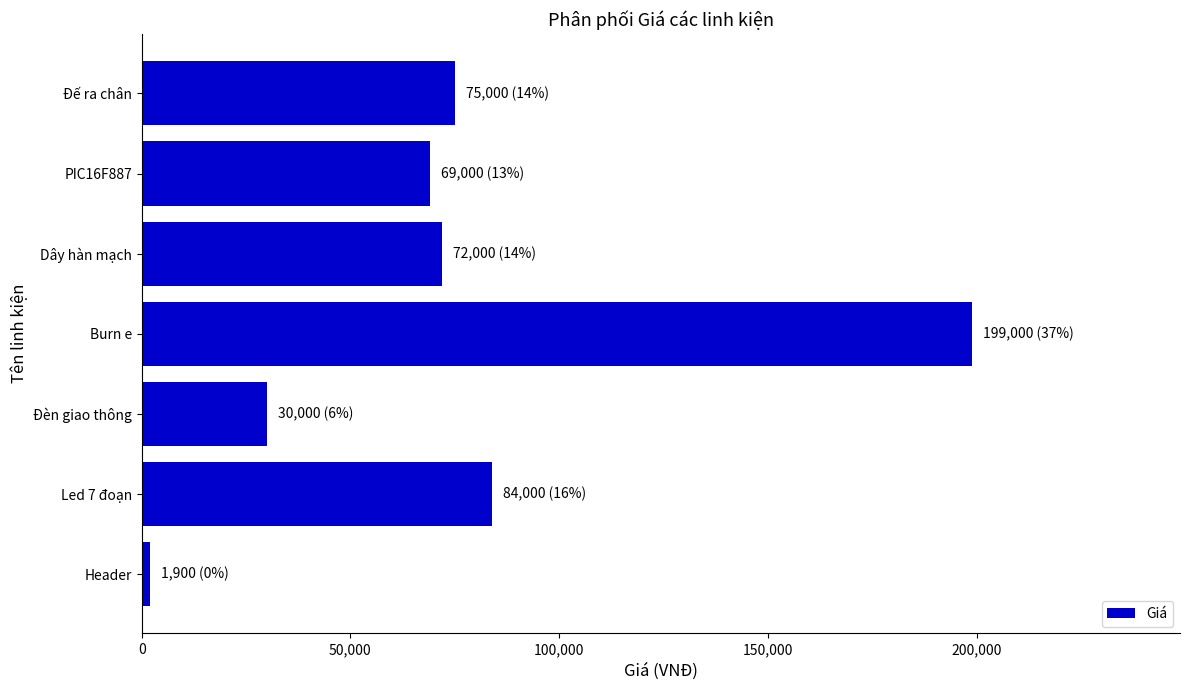

What is the ratio of the value at Burn e to the value at Led 7 đoạn?

2.4